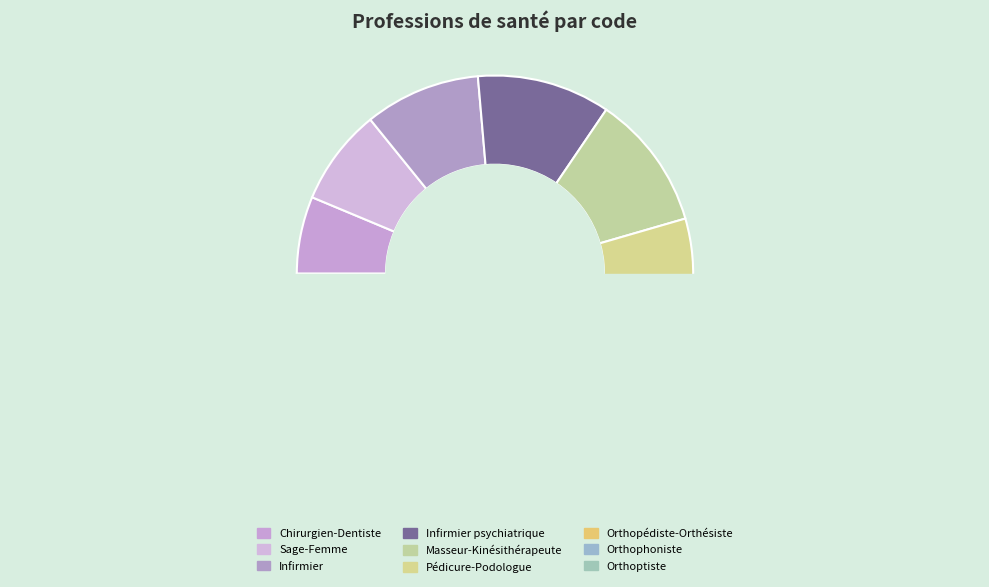

Combined, do Pédicure-Podologue and Orthopédiste-Orthésiste account for over 50%?

No